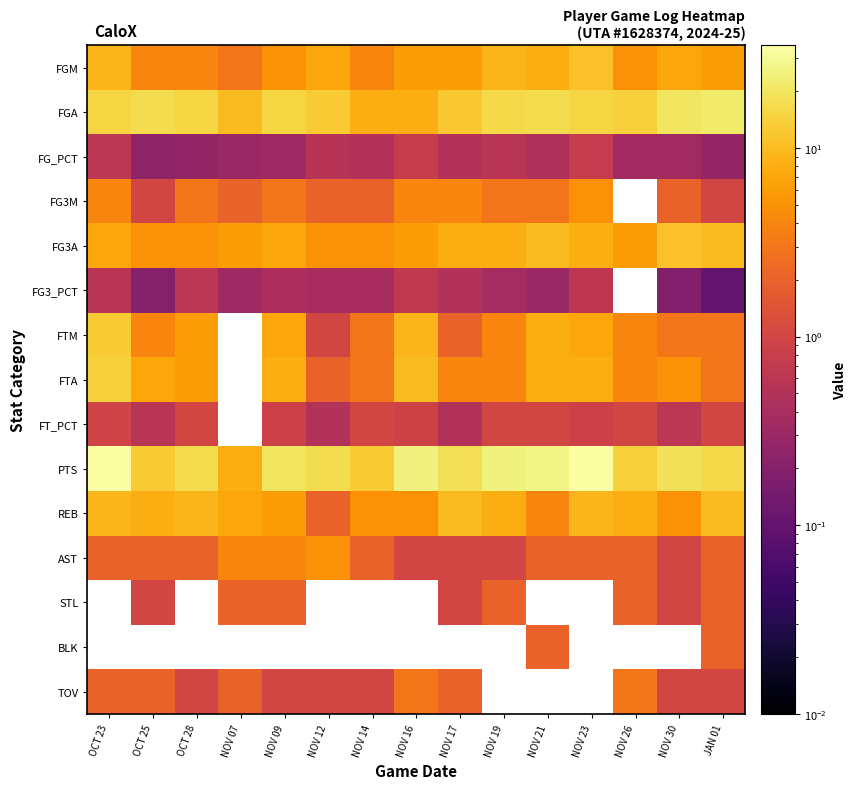

Reading right to left, list all the values displayed in this chart.

FGM: JAN 01=6.0	NOV 30=7.0	NOV 26=5.0	NOV 23=11.0	NOV 21=8.0	NOV 19=9.0	NOV 17=6.0	NOV 16=6.0	NOV 14=4.0	NOV 12=7.0	NOV 09=5.0	NOV 07=3.0	OCT 28=4.0	OCT 25=4.0	OCT 23=9.0
FGA: JAN 01=22.0	NOV 30=20.0	NOV 26=14.0	NOV 23=15.0	NOV 21=17.0	NOV 19=16.0	NOV 17=12.0	NOV 16=8.0	NOV 14=8.0	NOV 12=13.0	NOV 09=15.0	NOV 07=10.0	OCT 28=15.0	OCT 25=17.0	OCT 23=15.0
FG_PCT: JAN 01=0.3	NOV 30=0.3	NOV 26=0.4	NOV 23=0.7	NOV 21=0.5	NOV 19=0.6	NOV 17=0.5	NOV 16=0.8	NOV 14=0.5	NOV 12=0.5	NOV 09=0.3	NOV 07=0.3	OCT 28=0.3	OCT 25=0.2	OCT 23=0.6
FG3M: JAN 01=1.0	NOV 30=2.0	NOV 26=0.0	NOV 23=5.0	NOV 21=3.0	NOV 19=3.0	NOV 17=4.0	NOV 16=4.0	NOV 14=2.0	NOV 12=2.0	NOV 09=3.0	NOV 07=2.0	OCT 28=3.0	OCT 25=1.0	OCT 23=4.0
FG3A: JAN 01=10.0	NOV 30=11.0	NOV 26=6.0	NOV 23=8.0	NOV 21=10.0	NOV 19=8.0	NOV 17=8.0	NOV 16=6.0	NOV 14=5.0	NOV 12=5.0	NOV 09=7.0	NOV 07=6.0	OCT 28=5.0	OCT 25=5.0	OCT 23=7.0
FG3_PCT: JAN 01=0.1	NOV 30=0.2	NOV 26=0.0	NOV 23=0.6	NOV 21=0.3	NOV 19=0.4	NOV 17=0.5	NOV 16=0.7	NOV 14=0.4	NOV 12=0.4	NOV 09=0.4	NOV 07=0.3	OCT 28=0.6	OCT 25=0.2	OCT 23=0.6
FTM: JAN 01=3.0	NOV 30=3.0	NOV 26=4.0	NOV 23=7.0	NOV 21=8.0	NOV 19=4.0	NOV 17=2.0	NOV 16=9.0	NOV 14=3.0	NOV 12=1.0	NOV 09=7.0	NOV 07=0.0	OCT 28=6.0	OCT 25=4.0	OCT 23=13.0
FTA: JAN 01=3.0	NOV 30=5.0	NOV 26=4.0	NOV 23=8.0	NOV 21=8.0	NOV 19=4.0	NOV 17=4.0	NOV 16=10.0	NOV 14=3.0	NOV 12=2.0	NOV 09=8.0	NOV 07=0.0	OCT 28=6.0	OCT 25=7.0	OCT 23=14.0
FT_PCT: JAN 01=1.0	NOV 30=0.6	NOV 26=1.0	NOV 23=0.9	NOV 21=1.0	NOV 19=1.0	NOV 17=0.5	NOV 16=0.9	NOV 14=1.0	NOV 12=0.5	NOV 09=0.9	NOV 07=0.0	OCT 28=1.0	OCT 25=0.6	OCT 23=0.9
PTS: JAN 01=16.0	NOV 30=19.0	NOV 26=14.0	NOV 23=34.0	NOV 21=27.0	NOV 19=25.0	NOV 17=18.0	NOV 16=25.0	NOV 14=13.0	NOV 12=17.0	NOV 09=20.0	NOV 07=8.0	OCT 28=17.0	OCT 25=13.0	OCT 23=35.0
REB: JAN 01=10.0	NOV 30=5.0	NOV 26=8.0	NOV 23=9.0	NOV 21=4.0	NOV 19=8.0	NOV 17=10.0	NOV 16=5.0	NOV 14=5.0	NOV 12=2.0	NOV 09=6.0	NOV 07=7.0	OCT 28=9.0	OCT 25=8.0	OCT 23=9.0
AST: JAN 01=2.0	NOV 30=1.0	NOV 26=2.0	NOV 23=2.0	NOV 21=2.0	NOV 19=1.0	NOV 17=1.0	NOV 16=1.0	NOV 14=2.0	NOV 12=5.0	NOV 09=4.0	NOV 07=4.0	OCT 28=2.0	OCT 25=2.0	OCT 23=2.0
STL: JAN 01=2.0	NOV 30=1.0	NOV 26=2.0	NOV 23=0.0	NOV 21=0.0	NOV 19=2.0	NOV 17=1.0	NOV 16=0.0	NOV 14=0.0	NOV 12=0.0	NOV 09=2.0	NOV 07=2.0	OCT 28=0.0	OCT 25=1.0	OCT 23=0.0
BLK: JAN 01=2.0	NOV 30=0.0	NOV 26=0.0	NOV 23=0.0	NOV 21=2.0	NOV 19=0.0	NOV 17=0.0	NOV 16=0.0	NOV 14=0.0	NOV 12=0.0	NOV 09=0.0	NOV 07=0.0	OCT 28=0.0	OCT 25=0.0	OCT 23=0.0
TOV: JAN 01=1.0	NOV 30=1.0	NOV 26=3.0	NOV 23=0.0	NOV 21=0.0	NOV 19=0.0	NOV 17=2.0	NOV 16=3.0	NOV 14=1.0	NOV 12=1.0	NOV 09=1.0	NOV 07=2.0	OCT 28=1.0	OCT 25=2.0	OCT 23=2.0